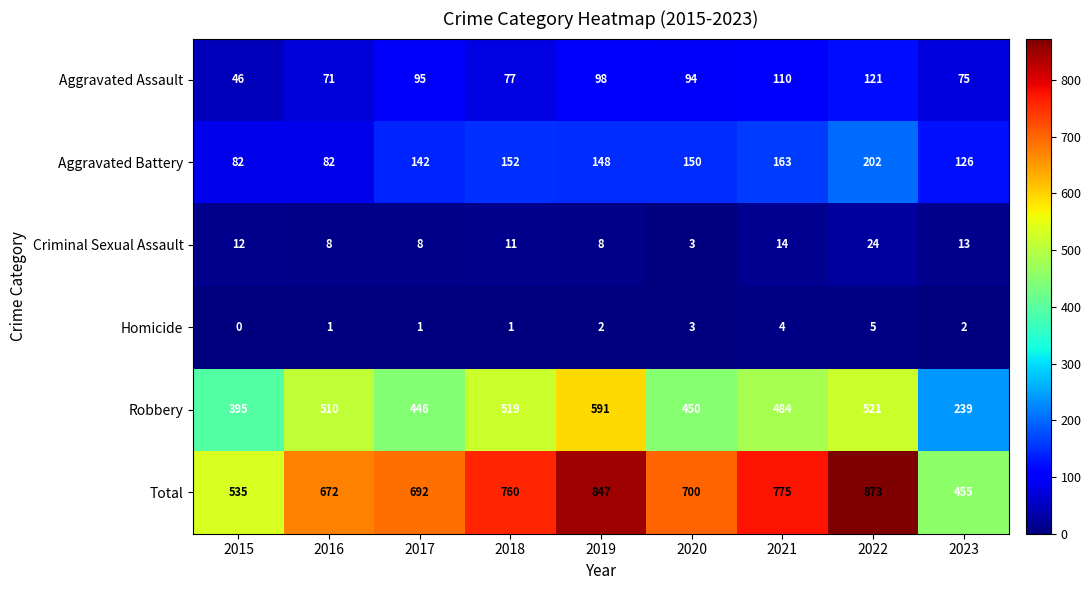

Between 2021 and 2022, which series saw the biggest shift?

Total